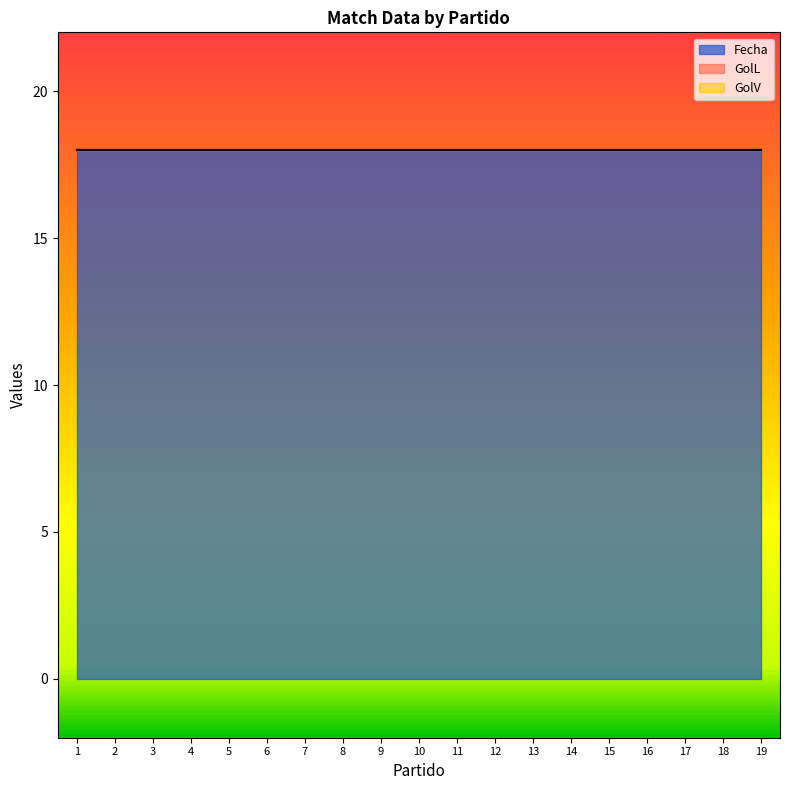

True or false: Fecha and GolL cross at least once.

False